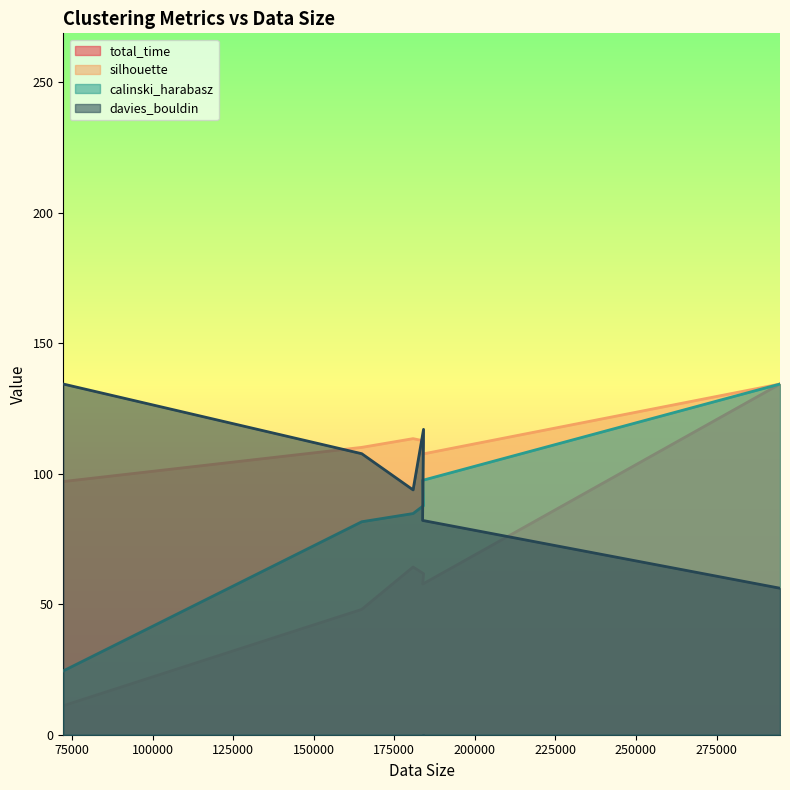

What is the difference between the highest and lowest values at 164905?

62.1